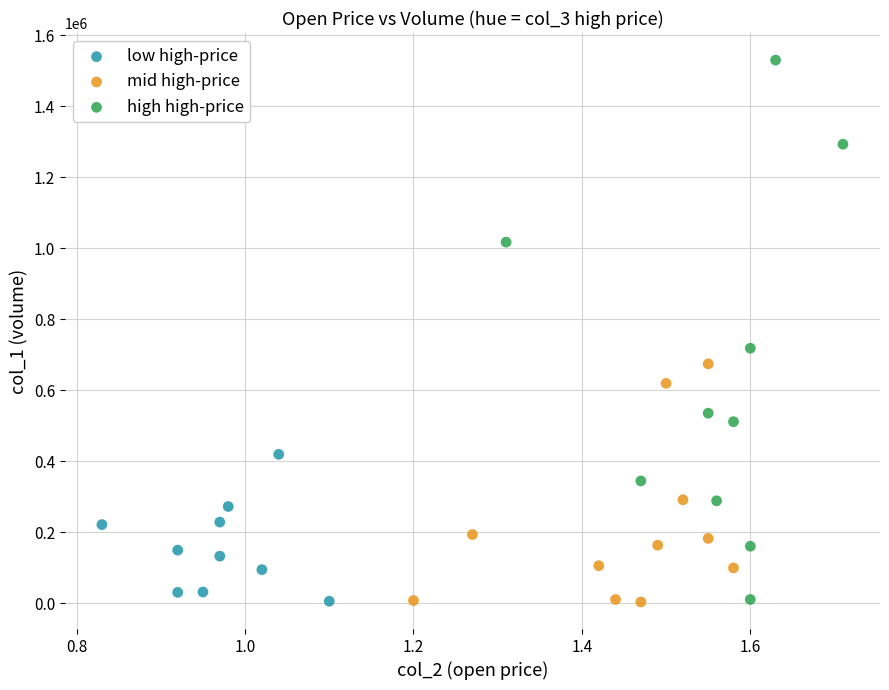

Which series has the widest spread of Y values?

high high-price